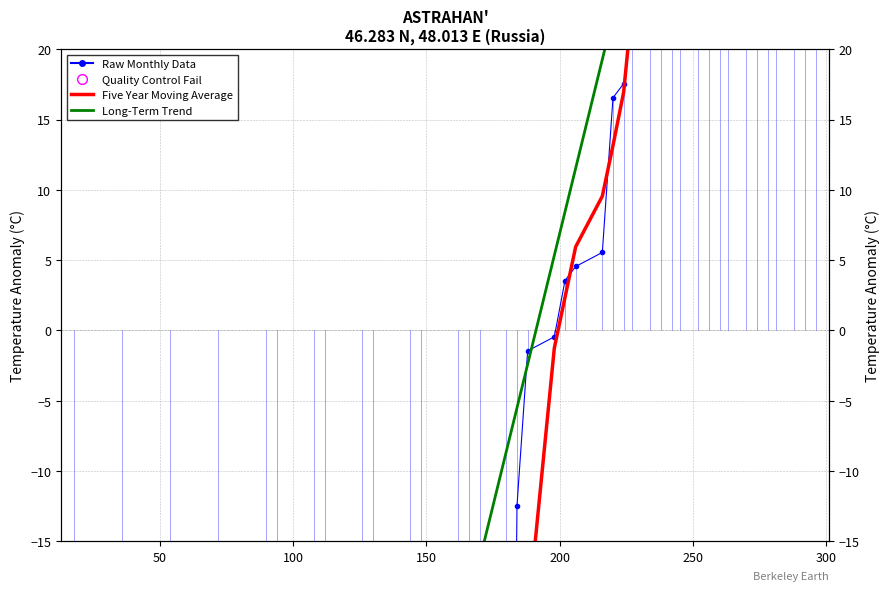

Which series reaches the minimum Y coordinate?

Long-Term Trend